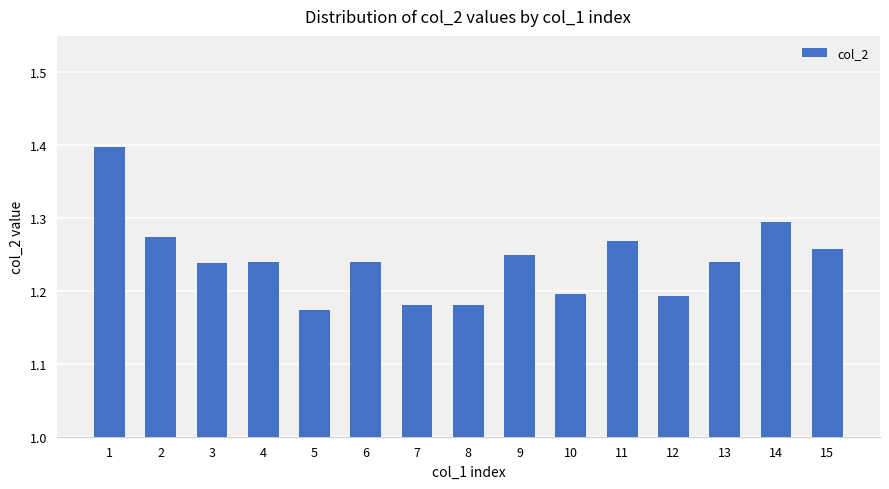

What is the difference between the maximum and minimum values?

0.2